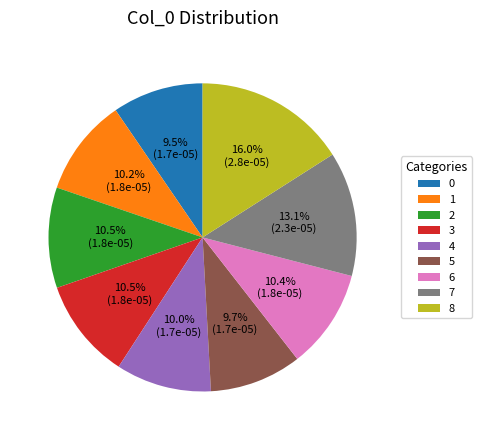

The 1 slice represents 1% of the pie. True or false?

False